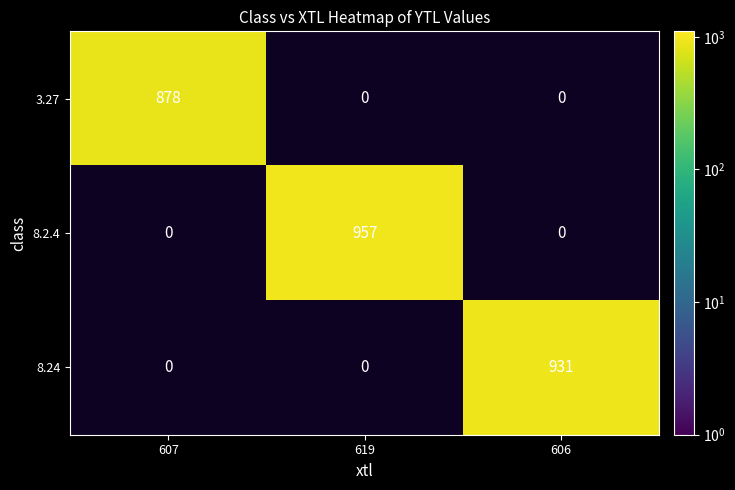

What is the sum of the 3.27 values at 607 and 619?

878